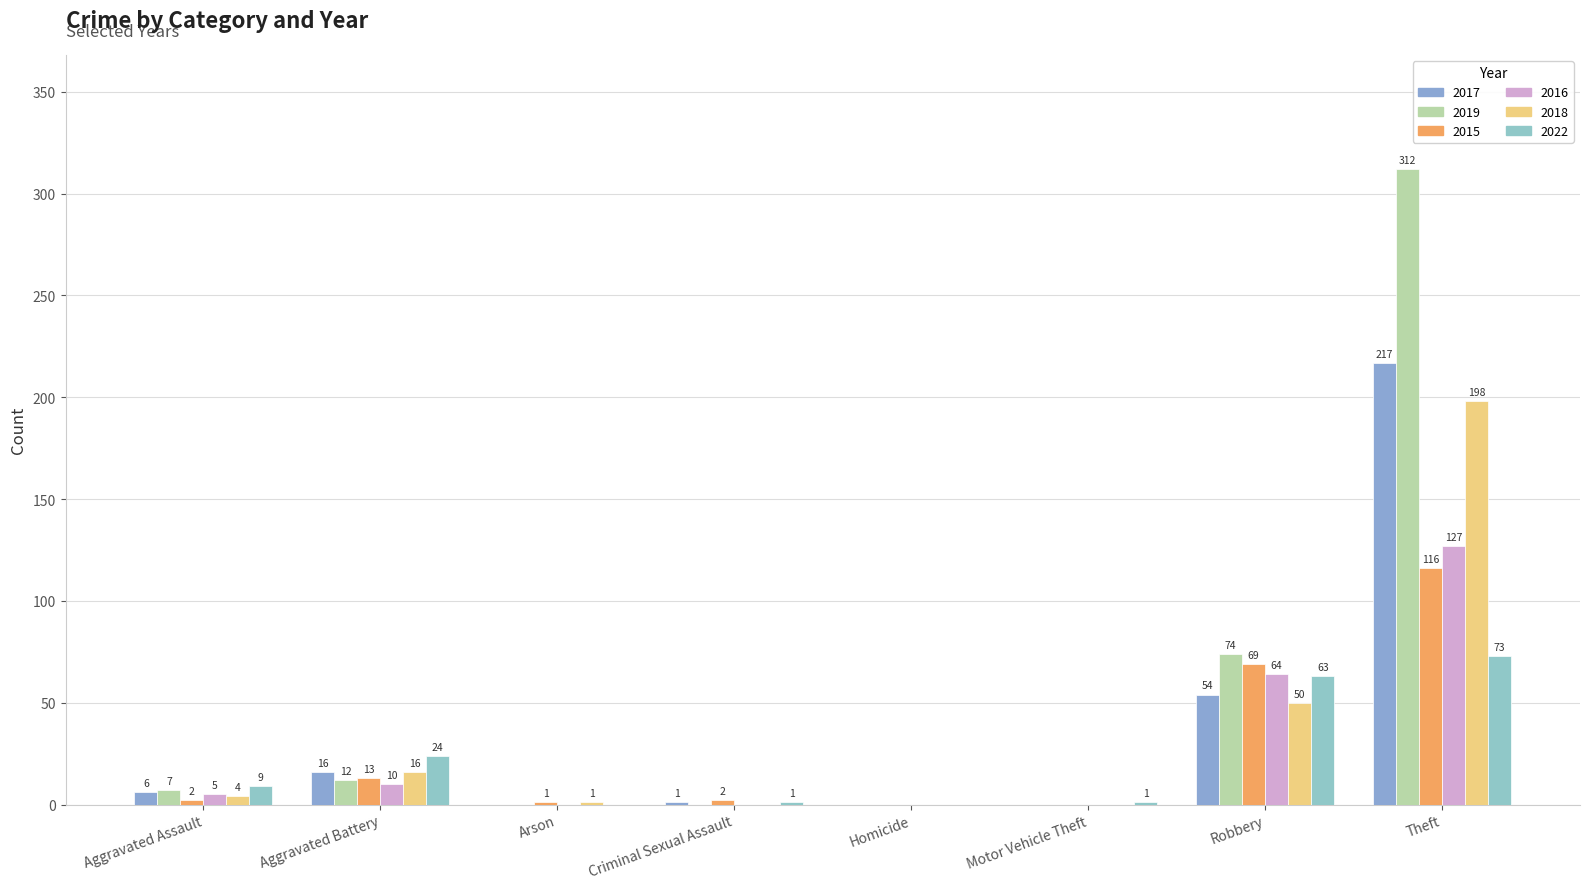

Which series has the largest total across all categories?

2019